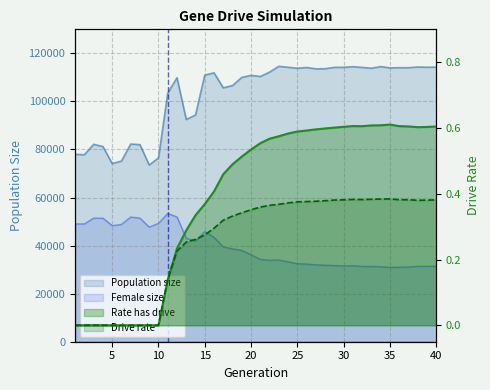

Is it true that size_norm equals 131770.4 at 6?

False